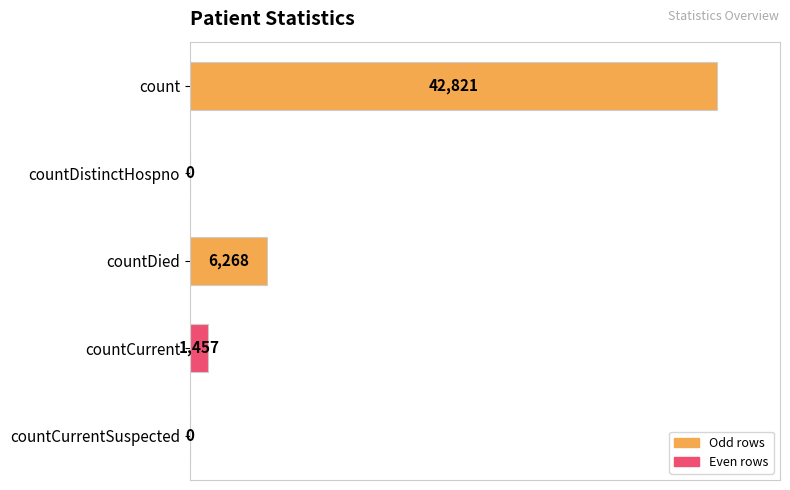

What is the change in value from count to countCurrentSuspected?

-42821